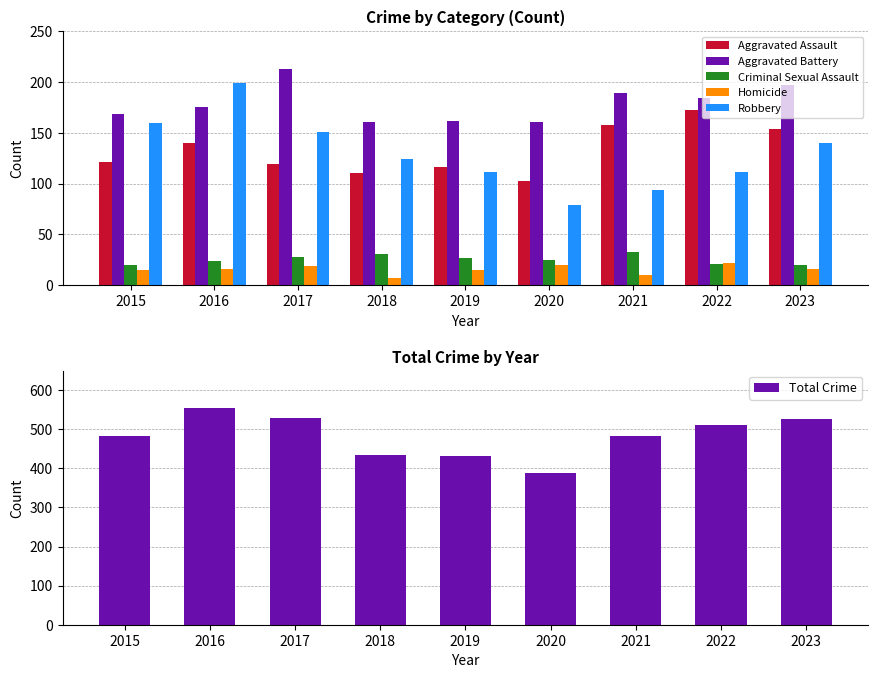

The value of Robbery at 2022 is 153. True or false?

False